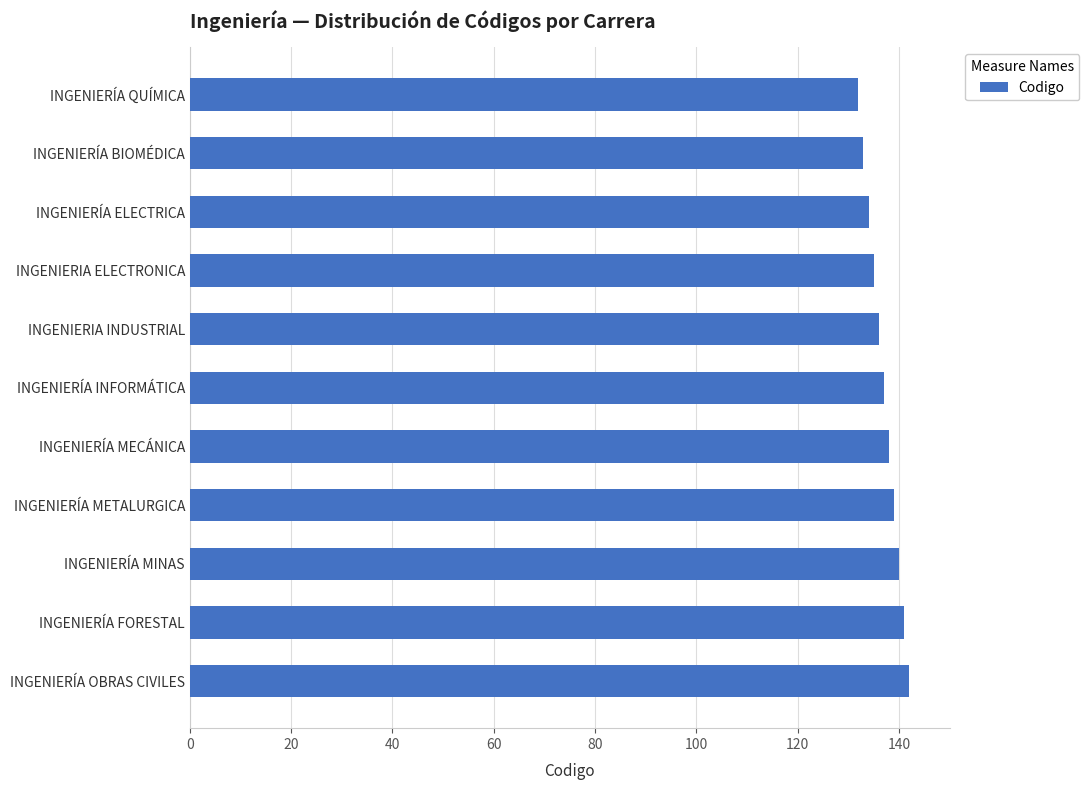

What is the maximum value shown in the chart?

142